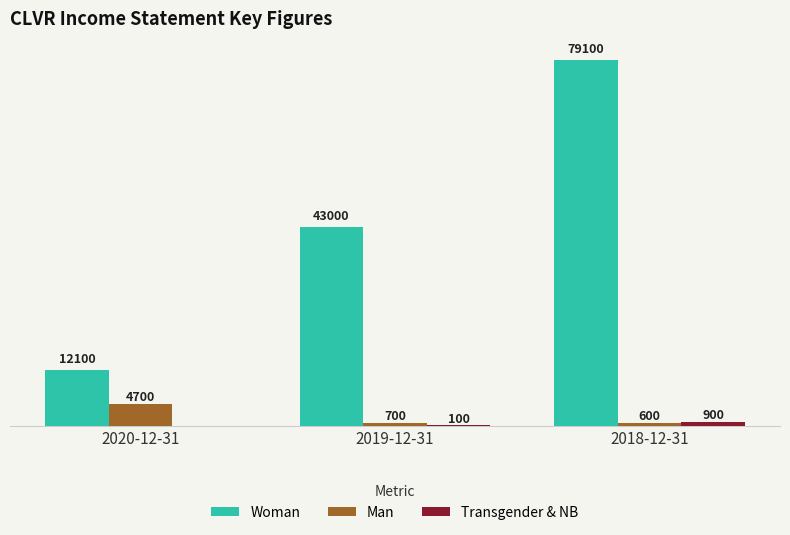

Which series has the widest spread of values?

Woman